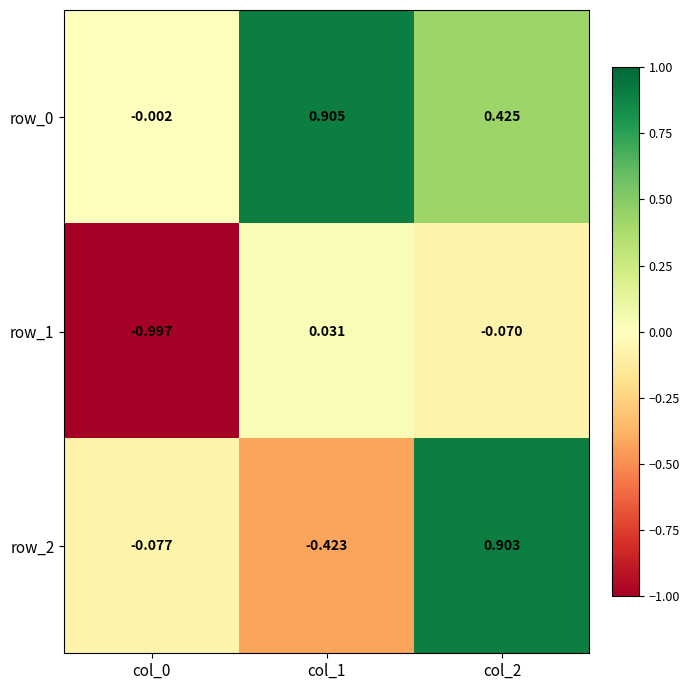

How many data points does each series have?

3